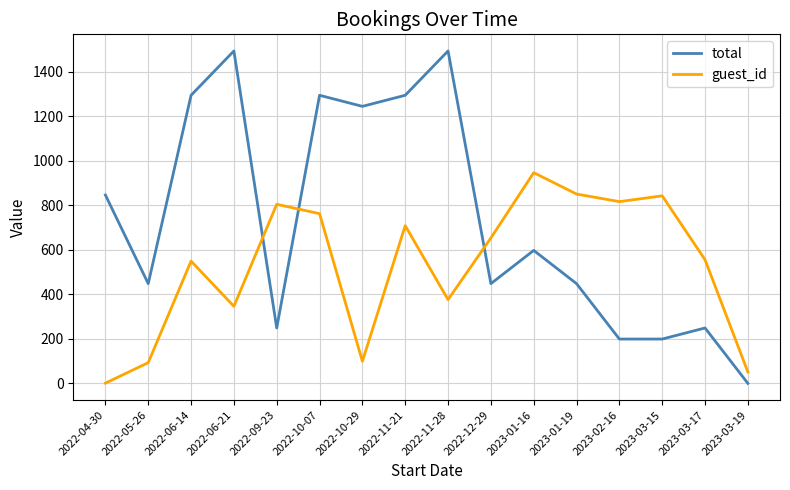

Is the value of guest_id at 2023-01-16 greater than the value of total at 2023-01-16?

Yes